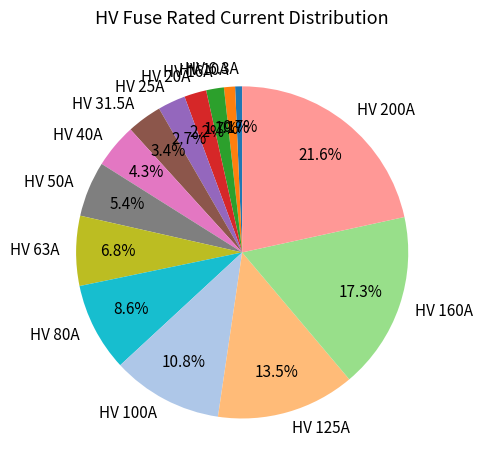

To the nearest percent, what portion does HV 20A represent?

2%